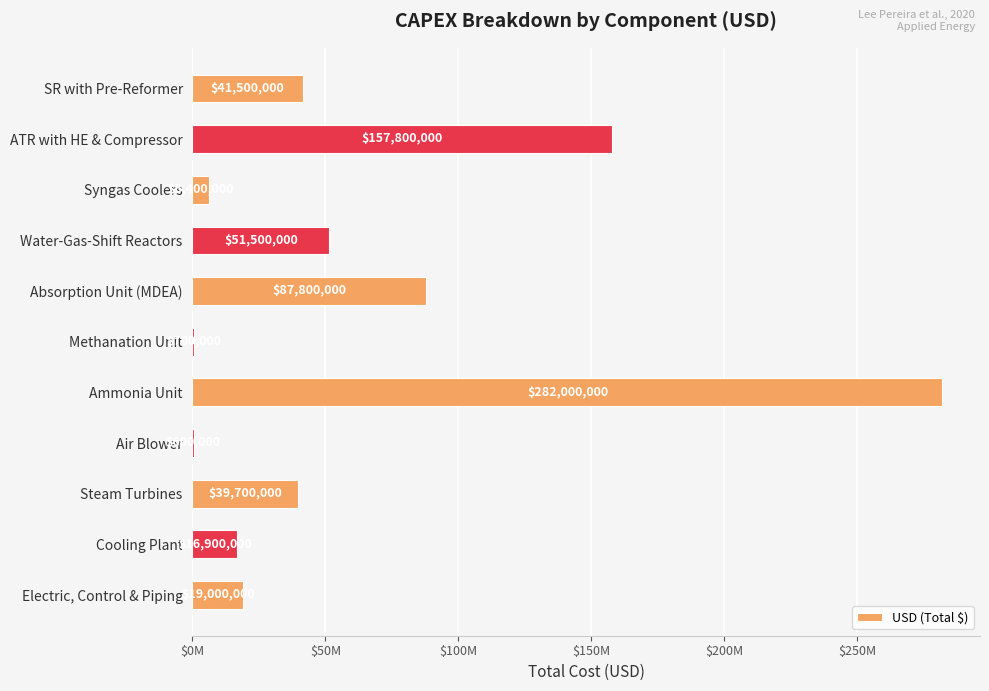

Are the bars horizontal?

Yes